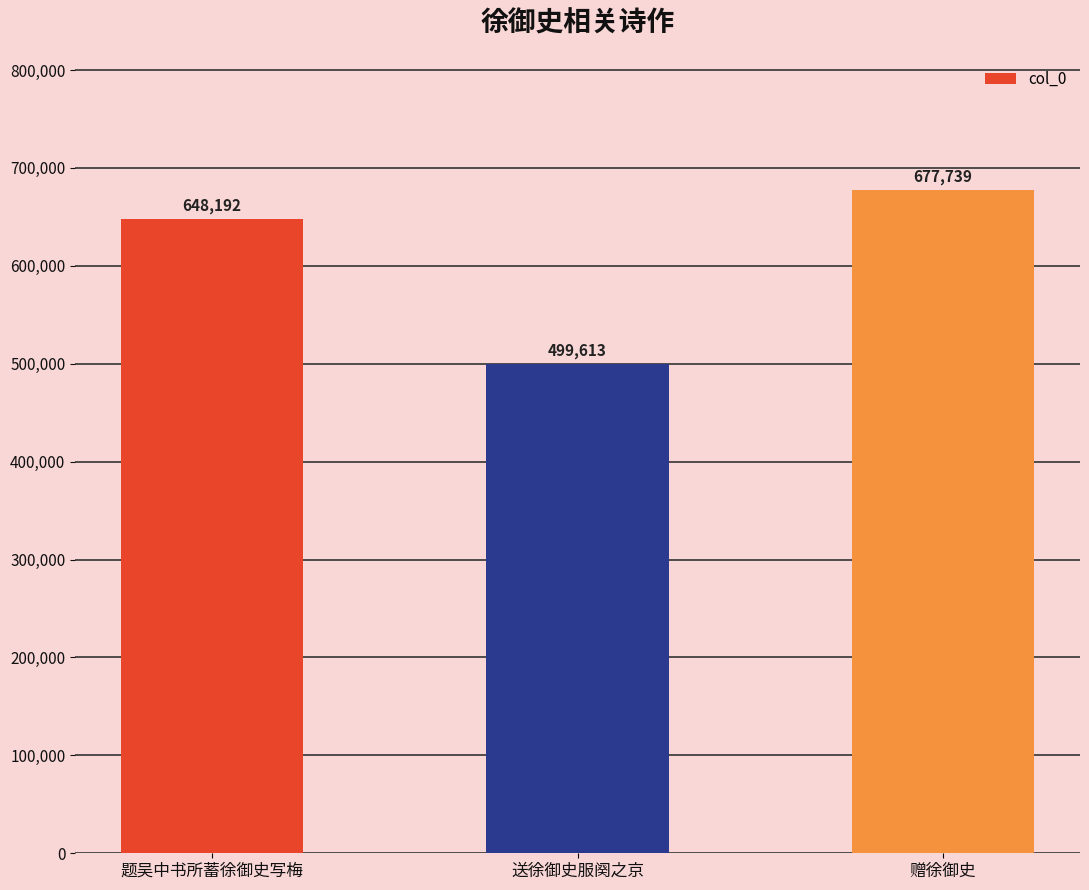

What is the change in value from 题吴中书所蓄徐御史写梅 to 赠徐御史?

+29547